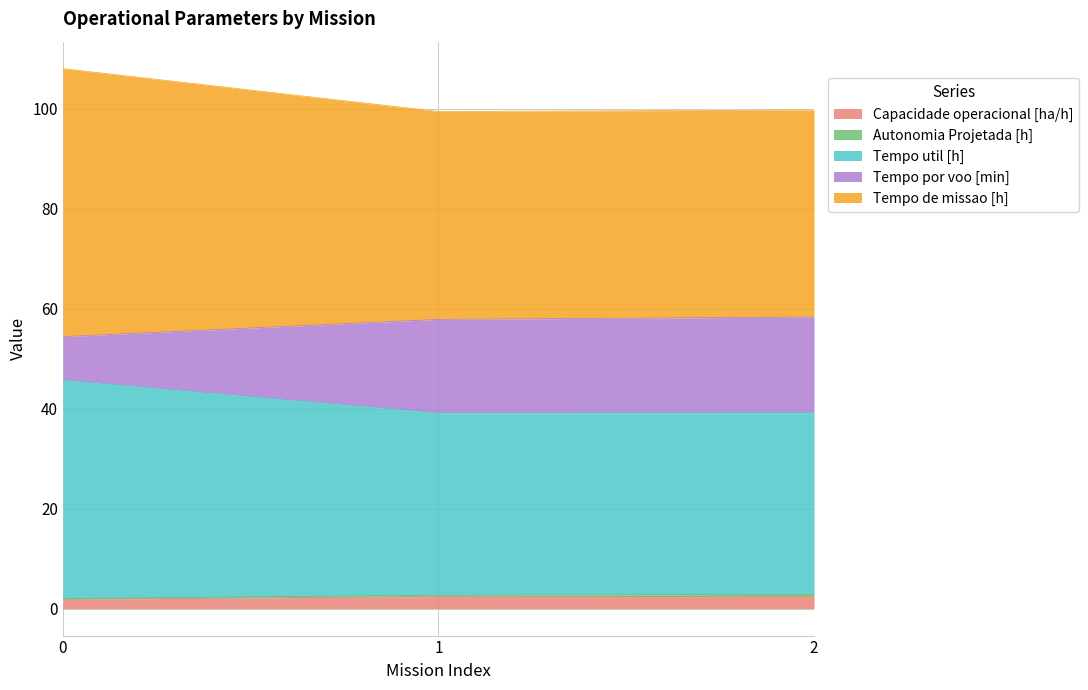

Does the chart display data point markers on the line(s)?

No